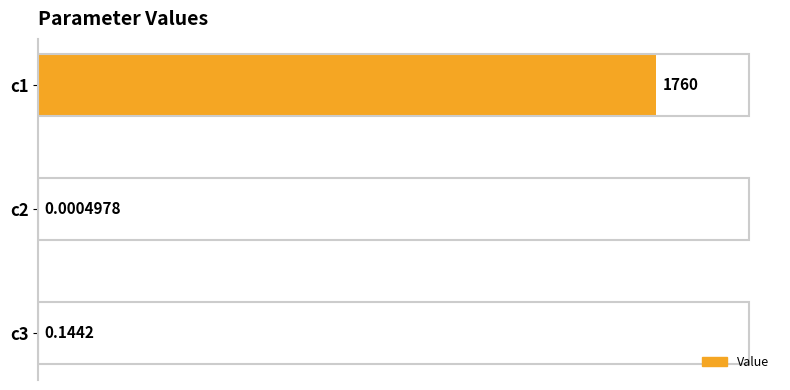

Between c1 and c3, which is larger?

c1